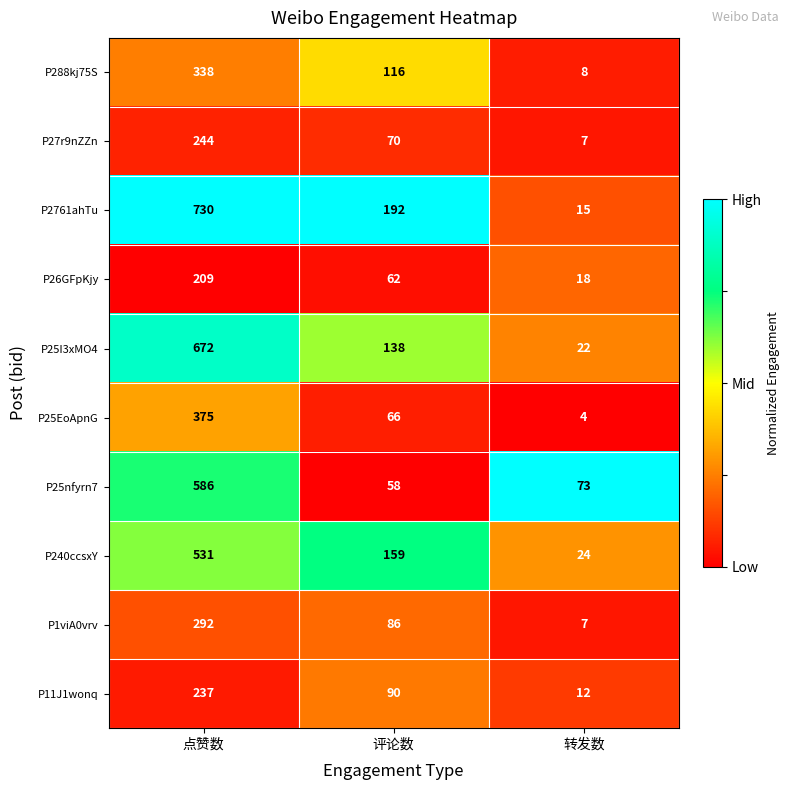

Reading left to right, extract all data points from this chart.

P288kj75S: 点赞数=338	评论数=116	转发数=8
P27r9nZZn: 点赞数=244	评论数=70	转发数=7
P2761ahTu: 点赞数=730	评论数=192	转发数=15
P26GFpKjy: 点赞数=209	评论数=62	转发数=18
P25I3xMO4: 点赞数=672	评论数=138	转发数=22
P25EoApnG: 点赞数=375	评论数=66	转发数=4
P25nfyrn7: 点赞数=586	评论数=58	转发数=73
P240ccsxY: 点赞数=531	评论数=159	转发数=24
P1viA0vrv: 点赞数=292	评论数=86	转发数=7
P11J1wonq: 点赞数=237	评论数=90	转发数=12